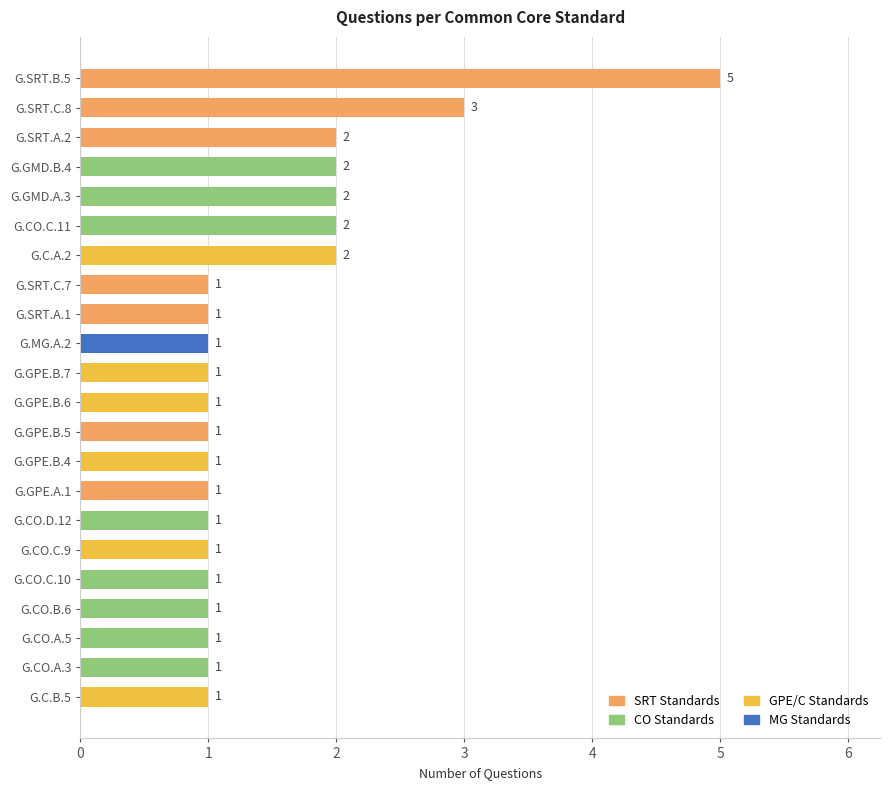

Reading bottom to top, what are all the values shown in this chart?

G.C.B.5=1	G.CO.A.3=1	G.CO.A.5=1	G.CO.B.6=1	G.CO.C.10=1	G.CO.C.9=1	G.CO.D.12=1	G.GPE.A.1=1	G.GPE.B.4=1	G.GPE.B.5=1	G.GPE.B.6=1	G.GPE.B.7=1	G.MG.A.2=1	G.SRT.A.1=1	G.SRT.C.7=1	G.C.A.2=2	G.CO.C.11=2	G.GMD.A.3=2	G.GMD.B.4=2	G.SRT.A.2=2	G.SRT.C.8=3	G.SRT.B.5=5